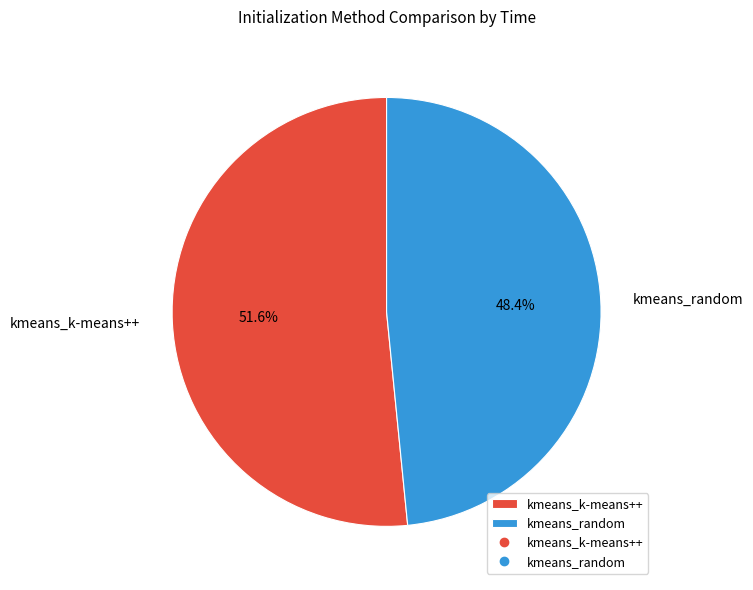

Which slice is the largest?

kmeans_k-means++